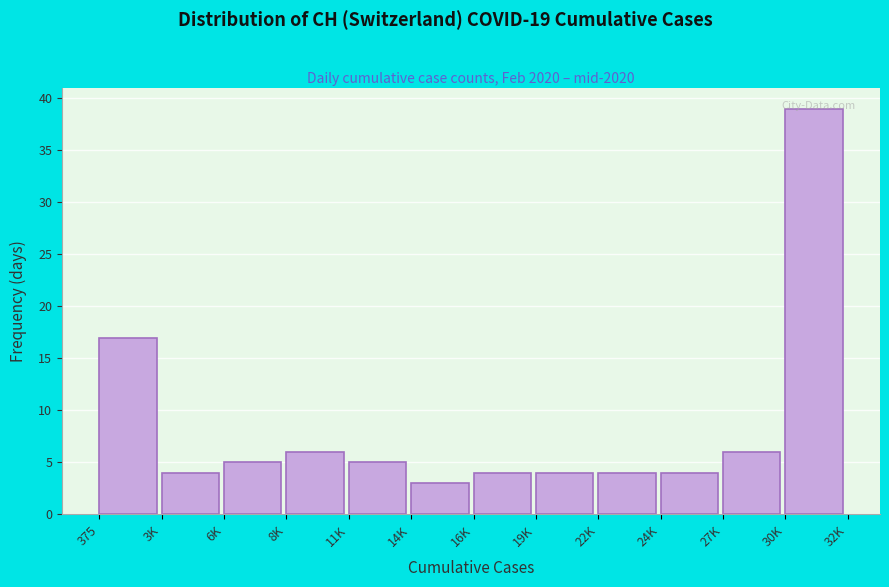

What is the difference between the maximum and second lowest values?

35